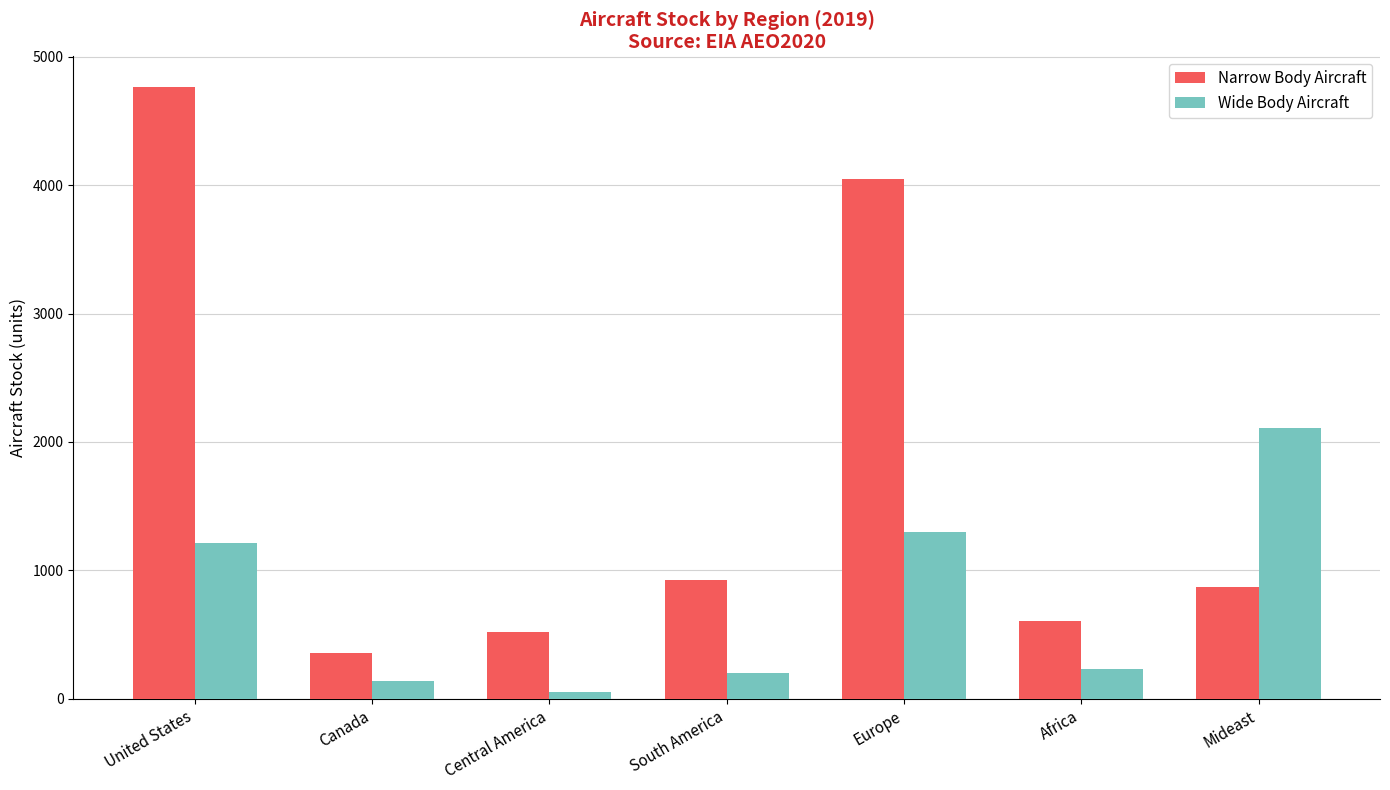

How many bars are there in each group?

2